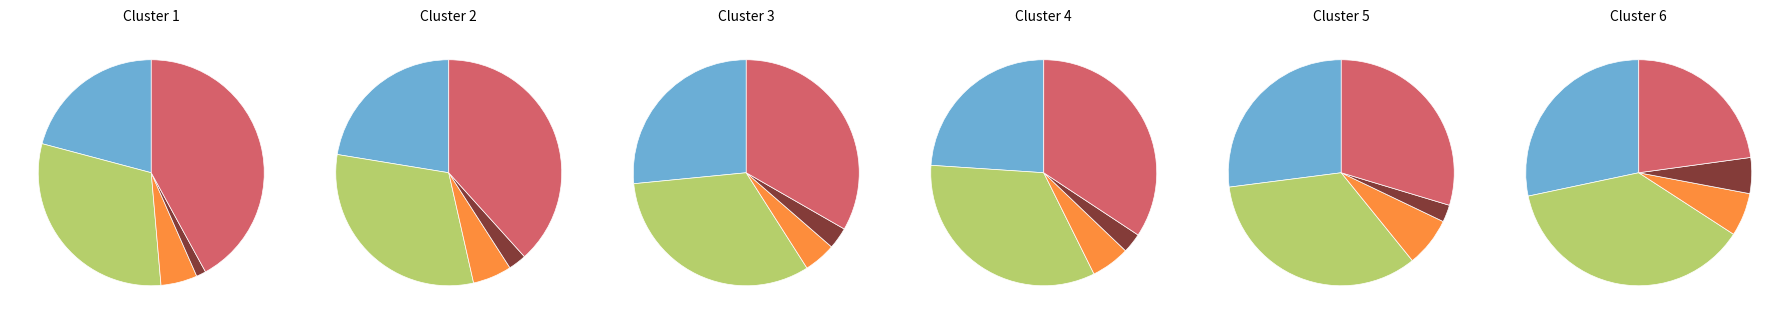

True or false: 5 accounts for 10% of the total.

True